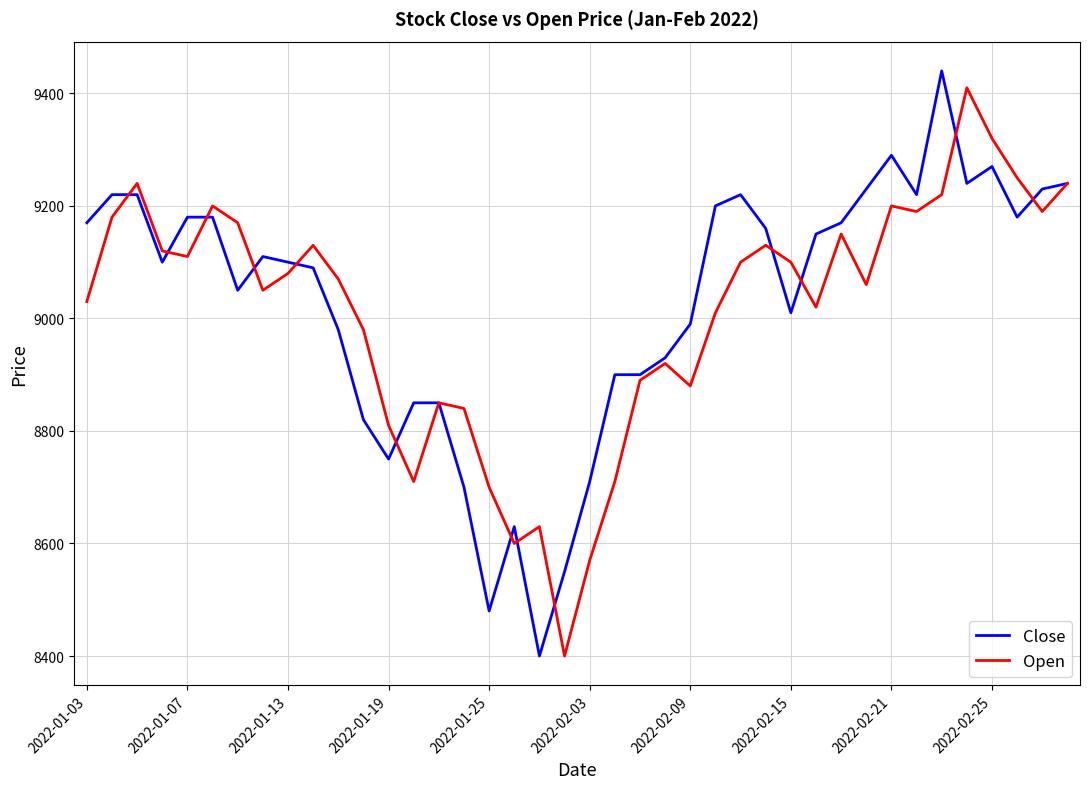

What is the minimum value shown in the chart?

8400